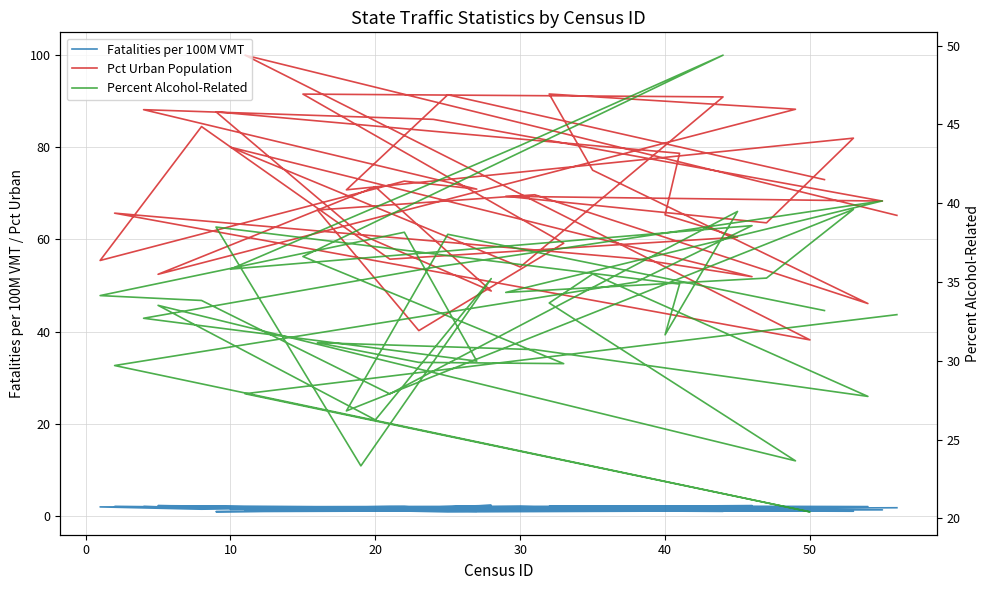

The value of Fatalities per 100M VMT at 12 is 0.9. True or false?

False